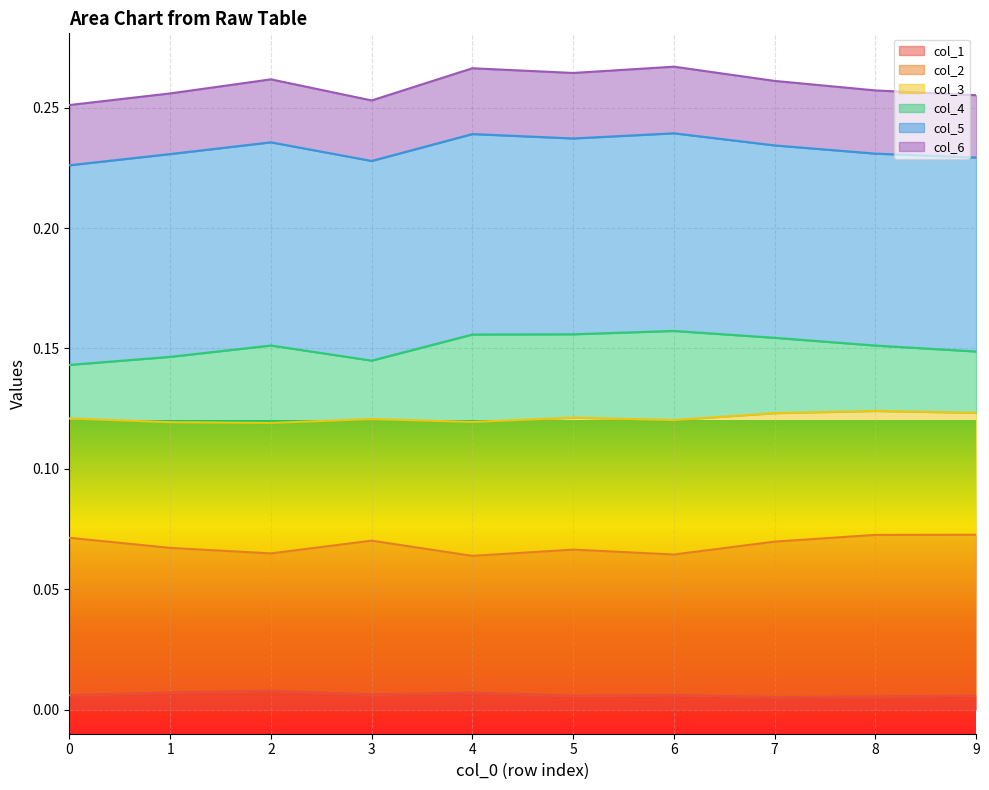

True or false: col_6 and col_2 cross at least once.

False